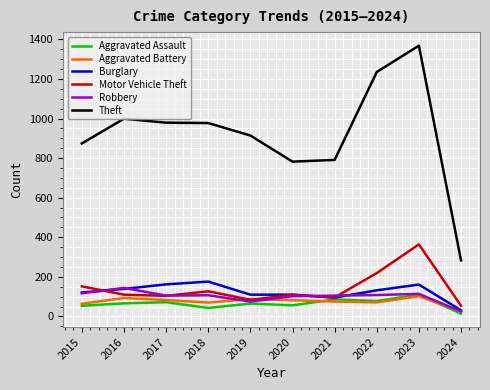

At how many categories does at least one series exceed 1168?

2